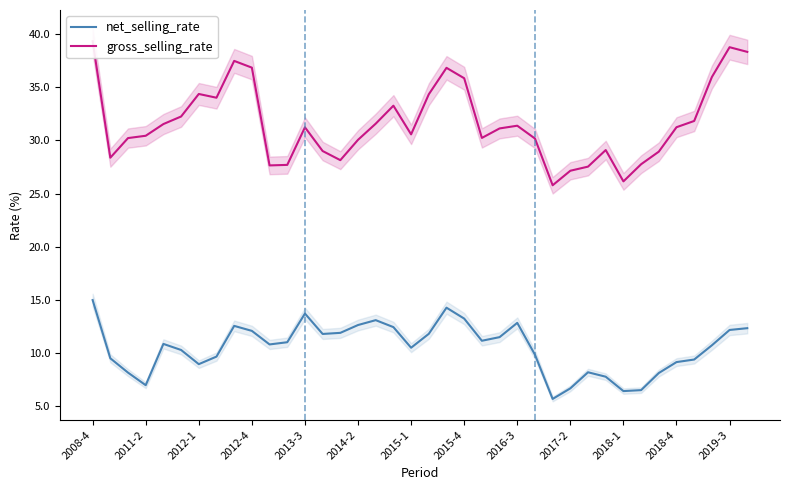

The value of net_selling_rate at 2012-1 is 13.1. True or false?

False